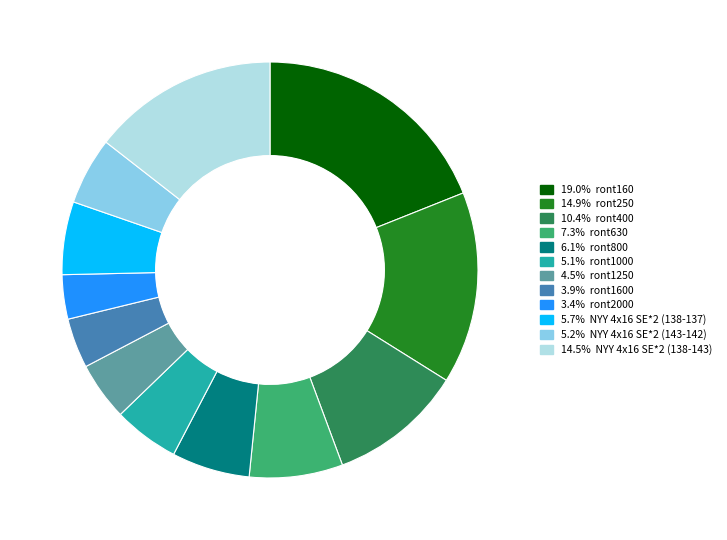

Is there any slice that represents more than half of the pie?

No